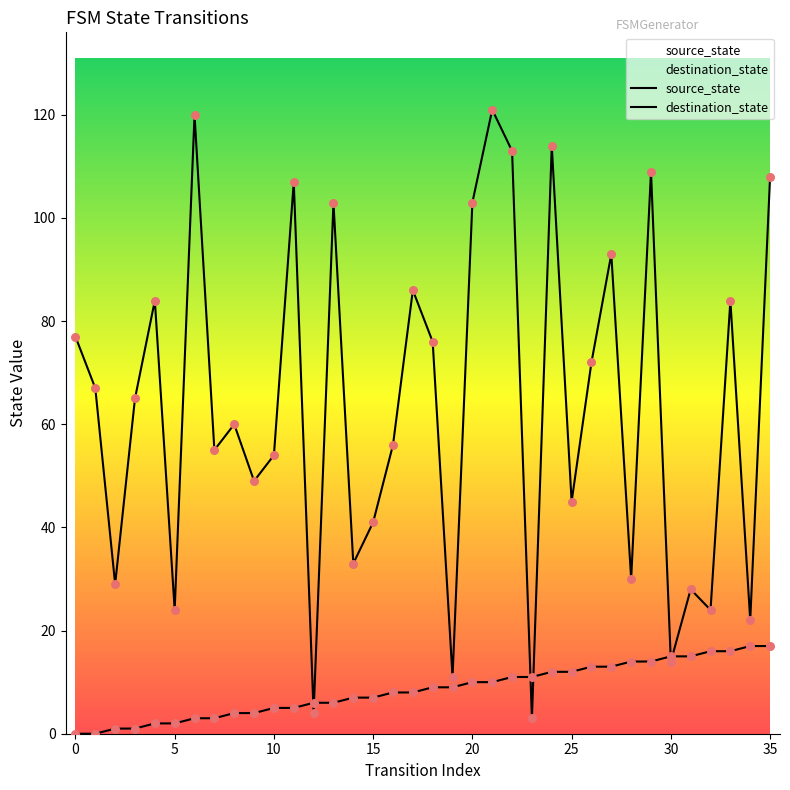

Which series has the largest Y range (max minus min)?

destination_state